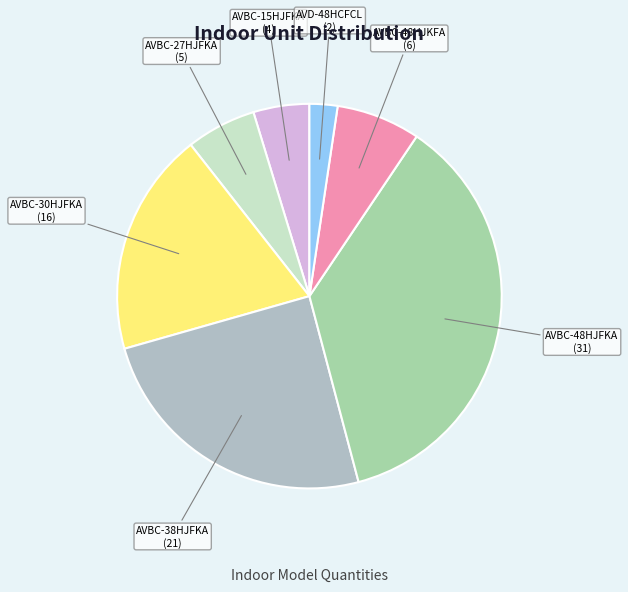

How many slices are in this pie chart?

7